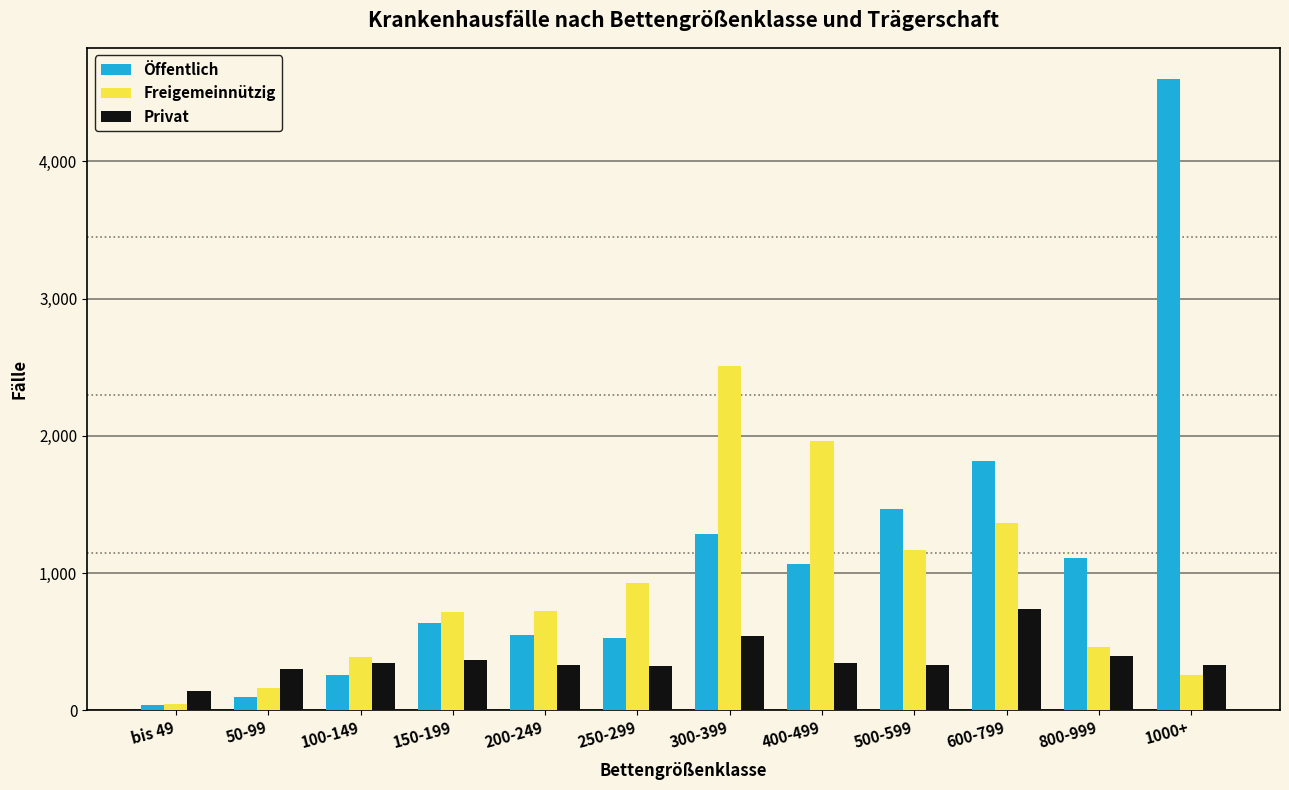

Rank the series by their average value, from lowest to highest.

Privat, Freigemeinnützig, Öffentlich